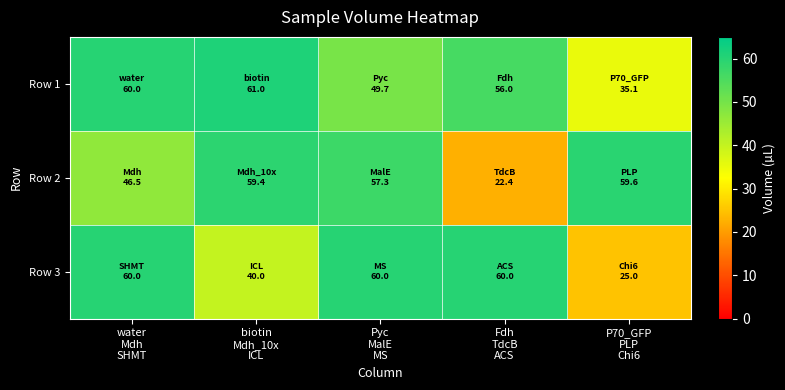

What is the smallest value displayed?

22.4